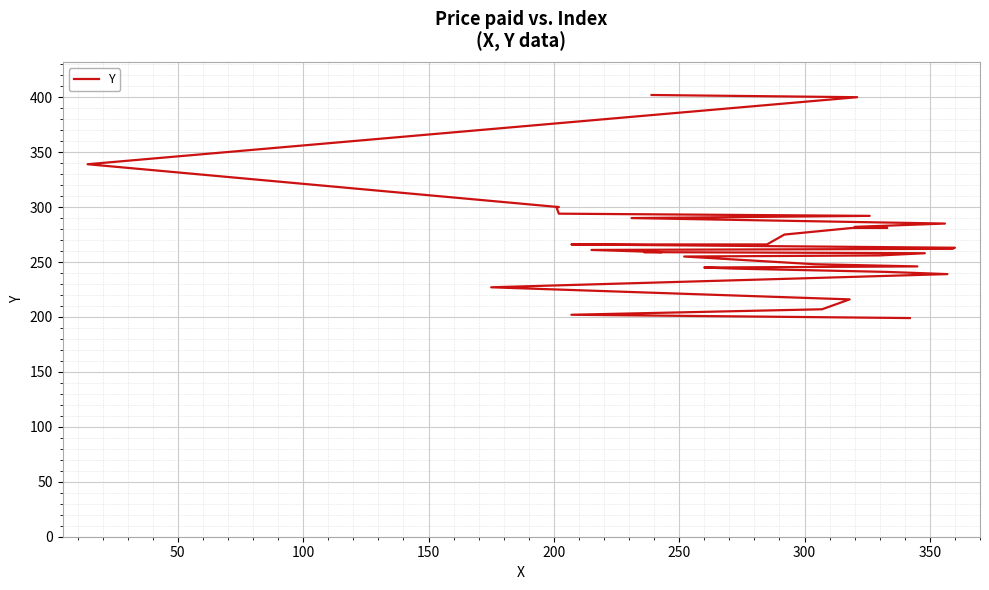

What is the minimum value shown in the chart?

199